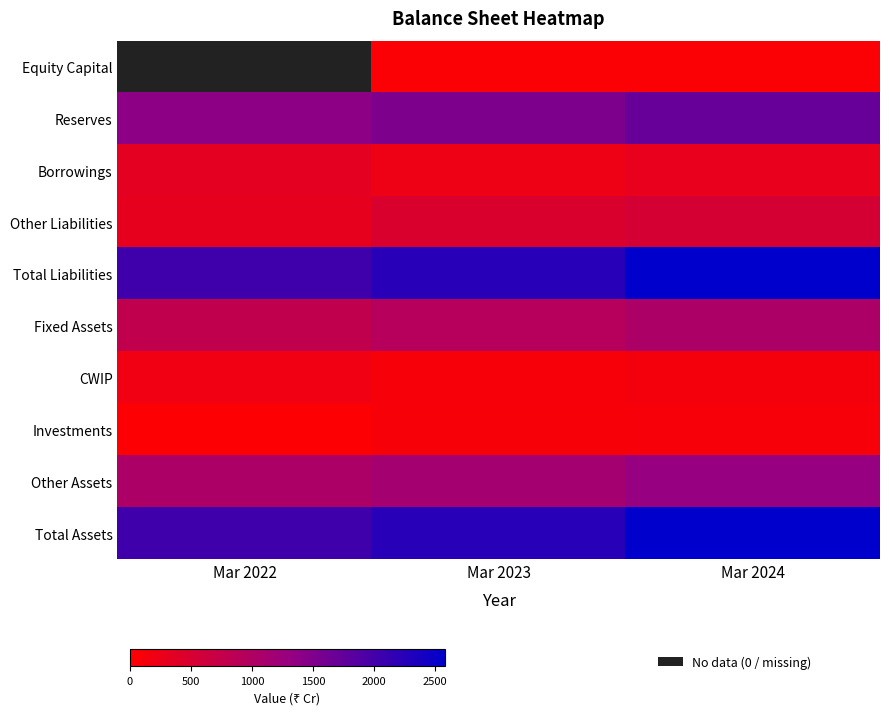

The Borrowings series shows 138.1 at Mar 2023. True or false?

False